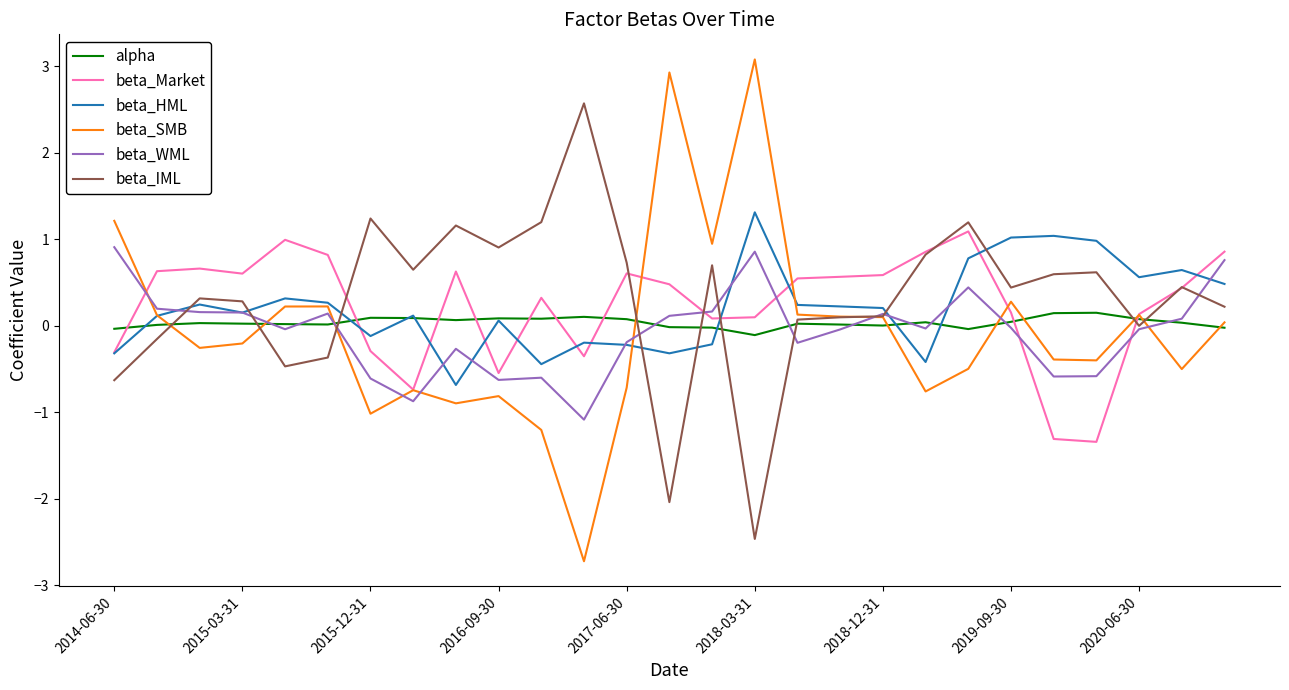

What is the maximum value for beta_IML?

2.6